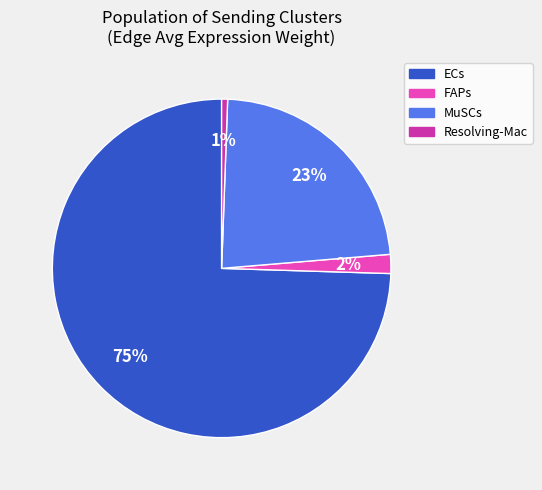

True or false: FAPs accounts for 16% of the total.

False